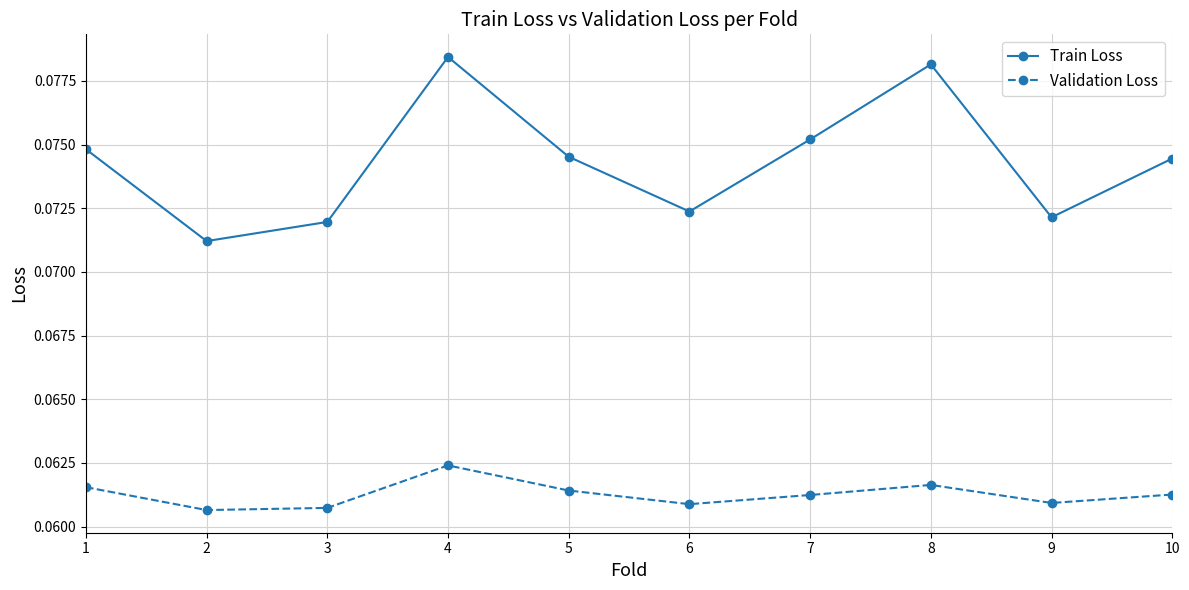

Count the Train Loss values in the range 0 to 1.

10